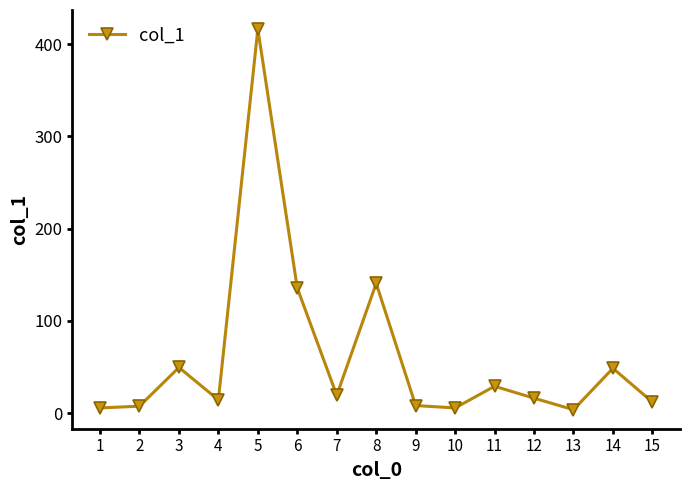

What is the difference between the maximum and second lowest values?

410.9